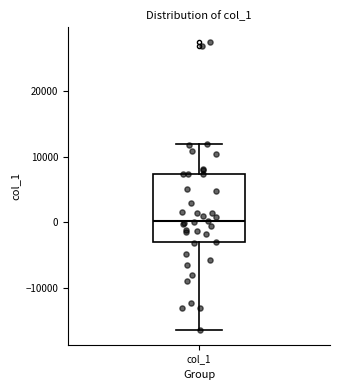

Transcribe this box plot: give where the median line is, the range the box spans, and where the two whiskers end, as read against the y-axis. The values are not printed on the chart, so give them approximately, as read against the axis.

median 0, box -3000 to 7000, whiskers -16000 to 12000